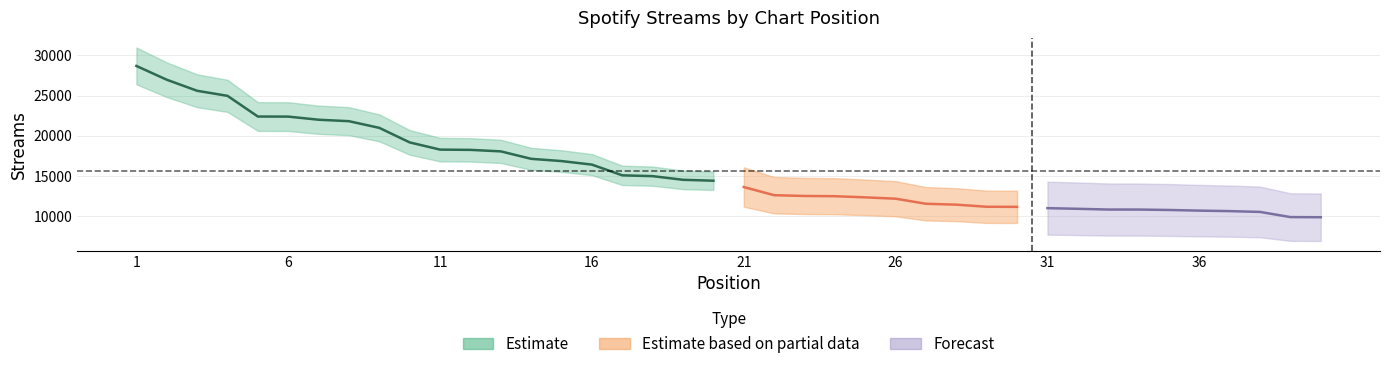

What is the maximum value shown in the chart?

28697